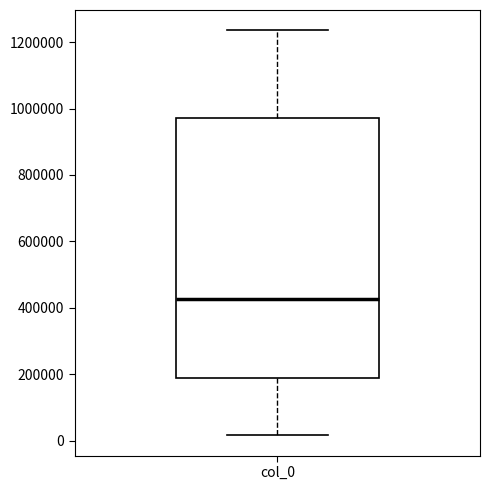

Transcribe this box plot: give where the median line is, the range the box spans, and where the two whiskers end, as read against the y-axis. The values are not printed on the chart, so give them approximately, as read against the axis.

median 420000, box 180000 to 980000, whiskers 20000 to 1240000